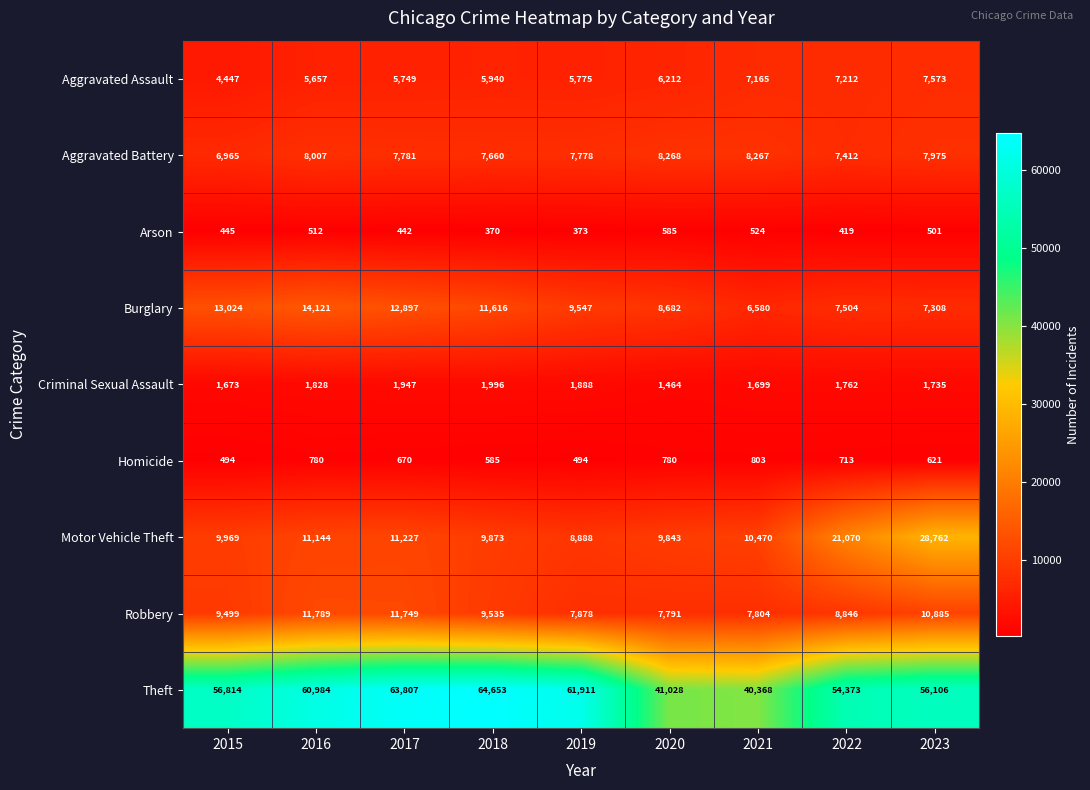

What is the difference between the highest and lowest values at 2018?

64283